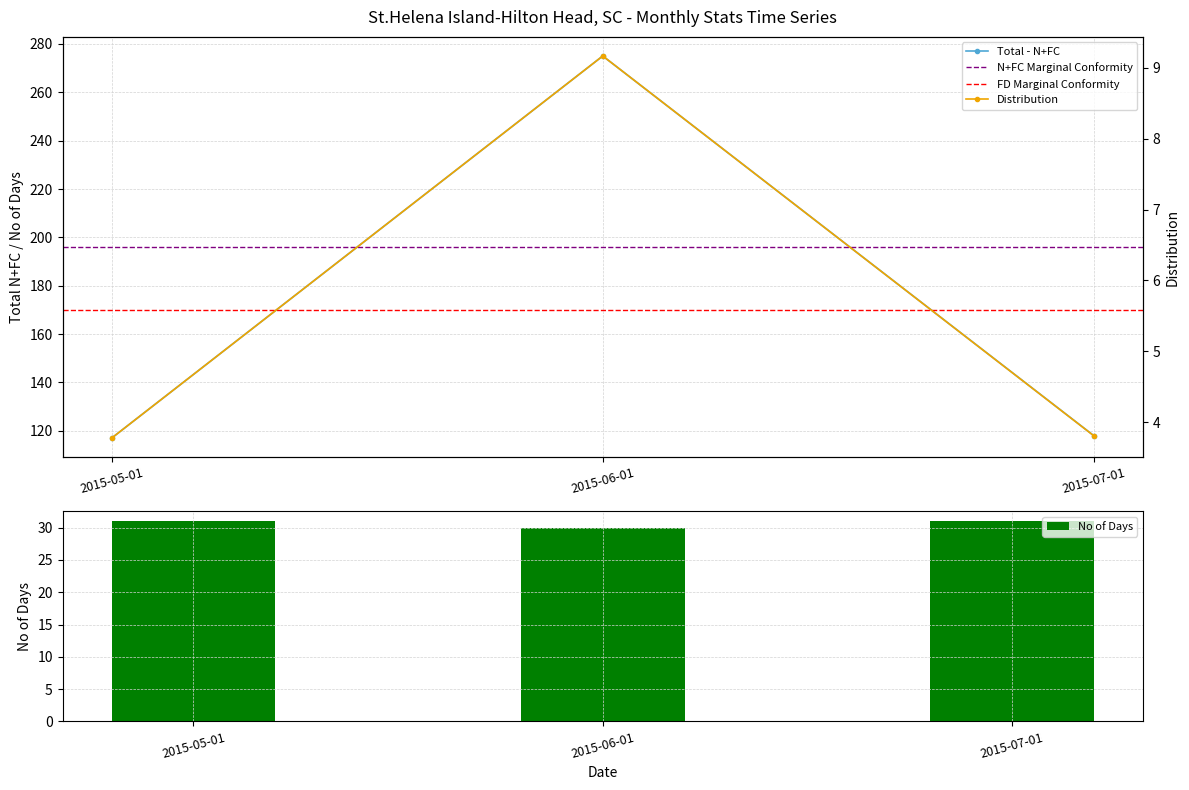

What is the sum of all No of Days values?

92